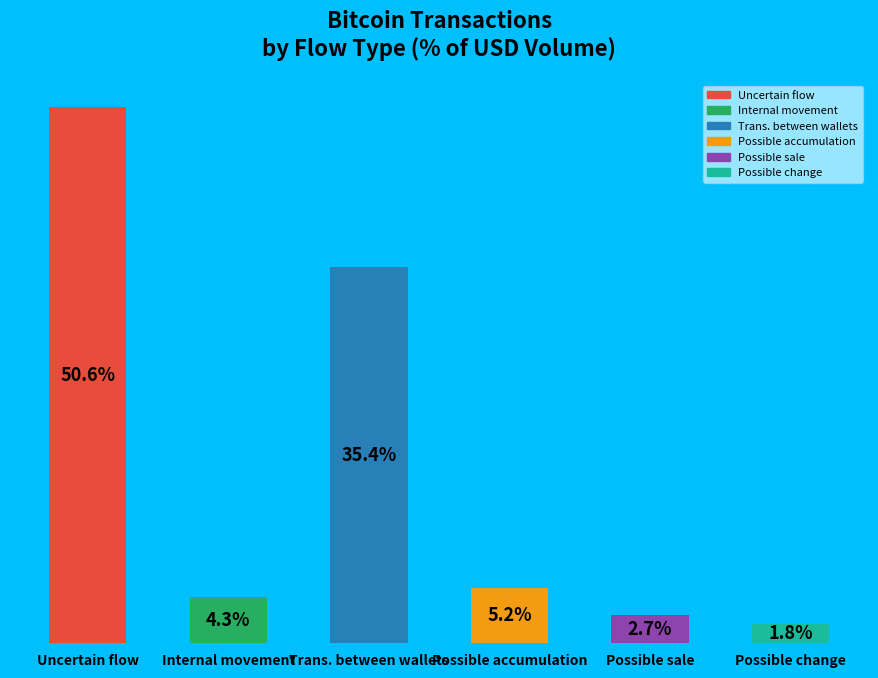

List the labels in order of value, smallest first.

Possible change, Possible sale, Internal movement, Possible accumulation, Trans. between wallets, Uncertain flow